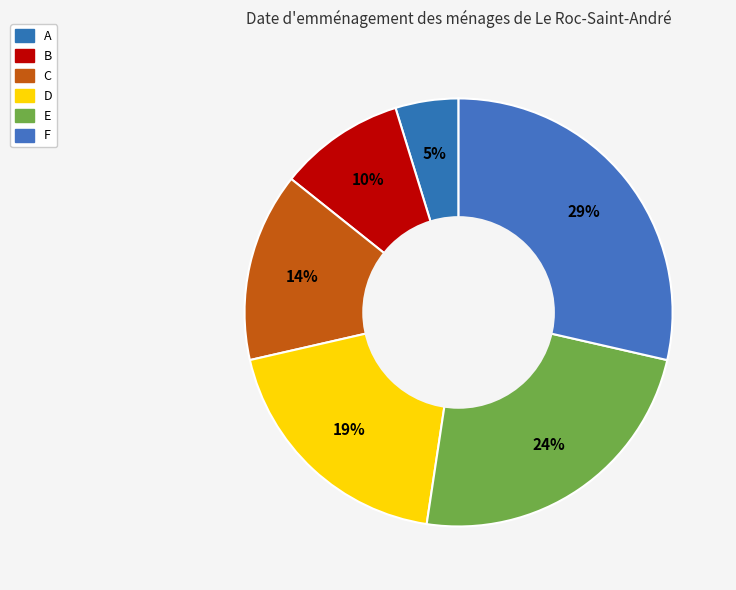

How many slices are in this pie chart?

6